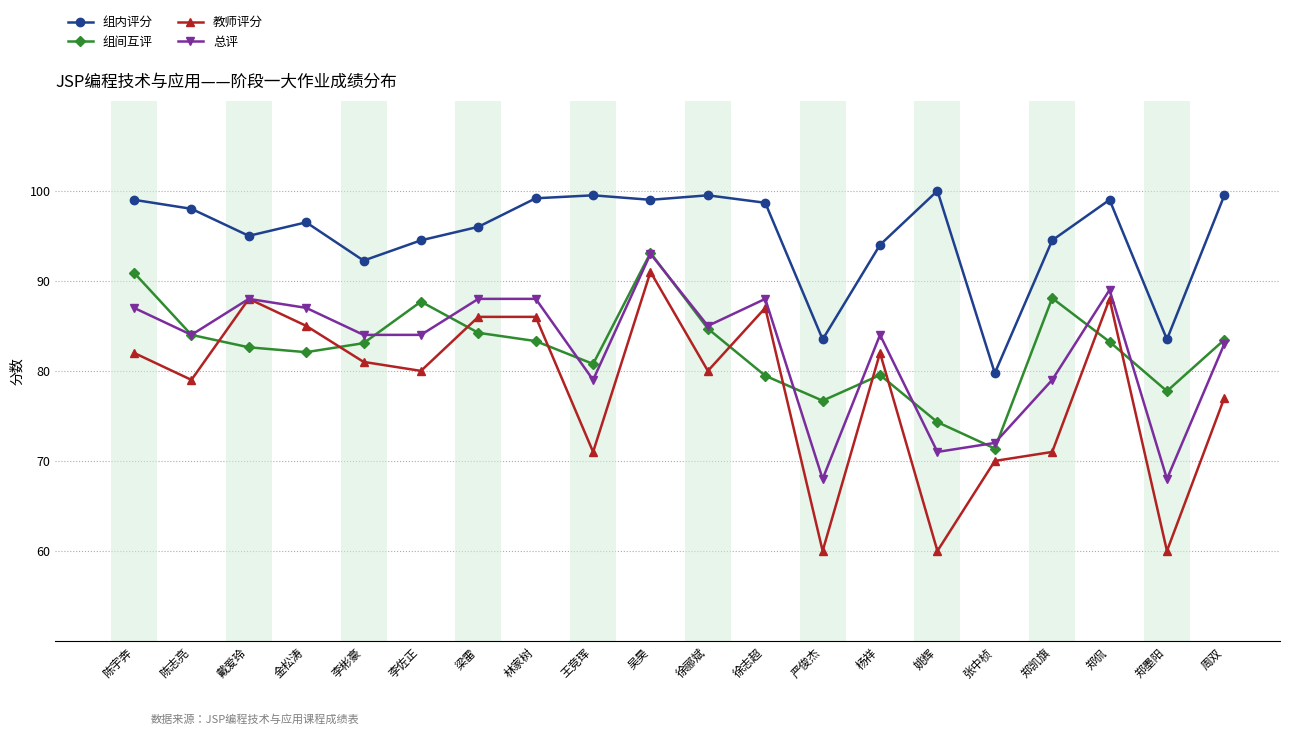

What is the difference between the second highest and minimum values in the 教师评分 series?

28.0